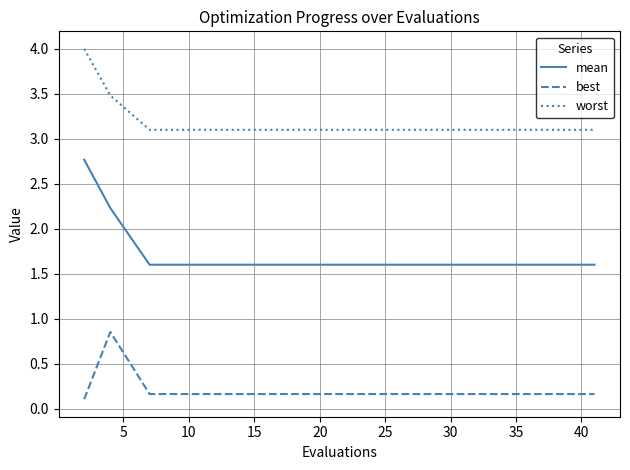

How many best values are between 0 and 1?

20